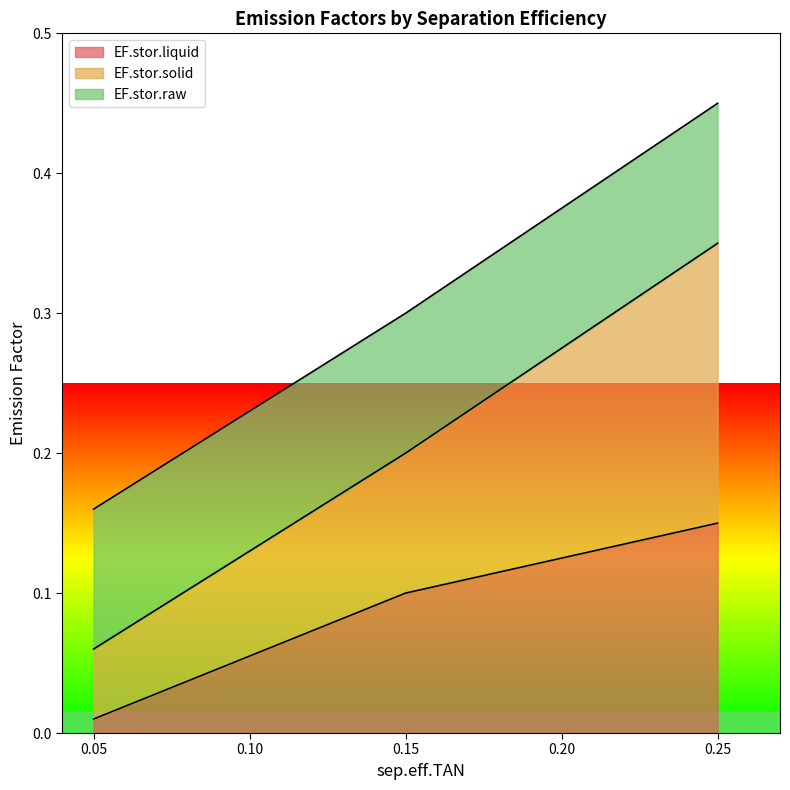

Which series has the largest total across all categories?

EF.stor.solid